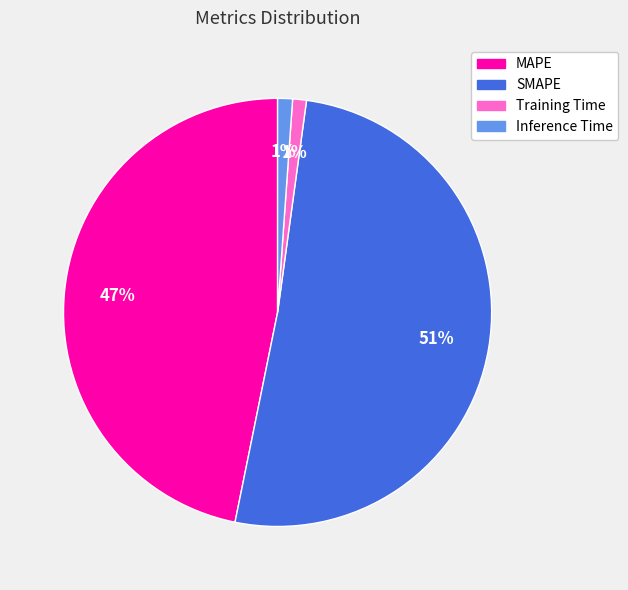

How many segments does this pie chart have?

4